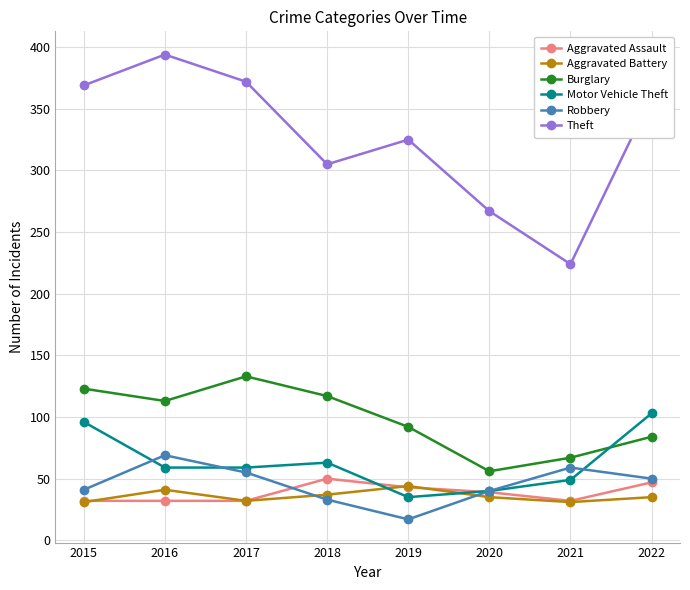

The Motor Vehicle Theft series shows 40 at 2020. True or false?

True